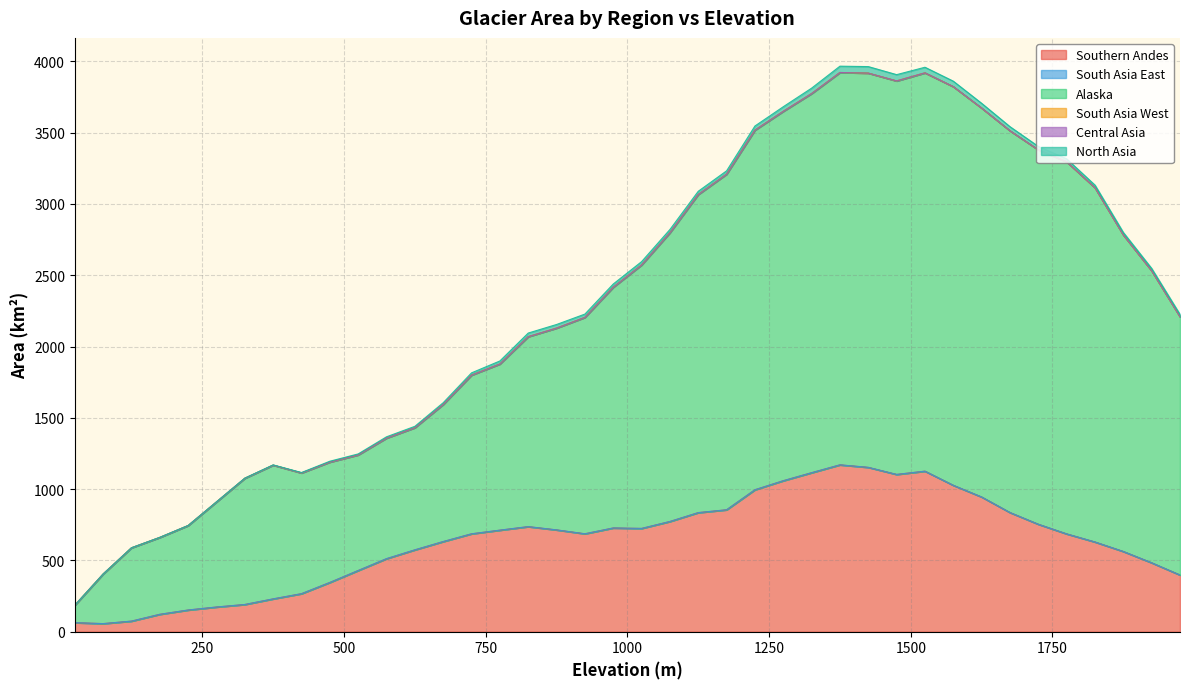

Which has a higher value, 325 or 925?

925